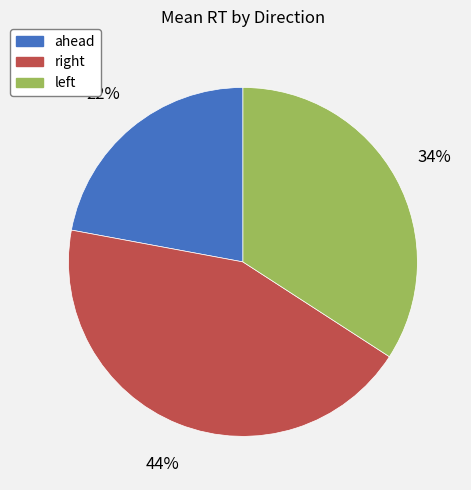

Is there a majority slice in this chart?

No